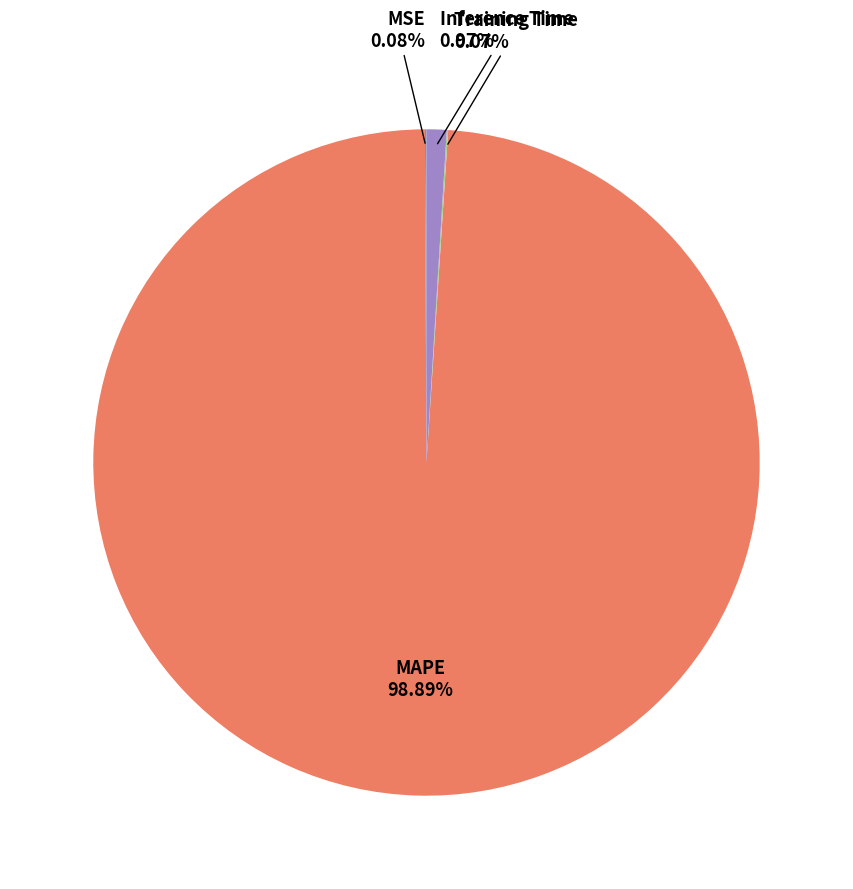

Is there a majority slice in this chart?

Yes